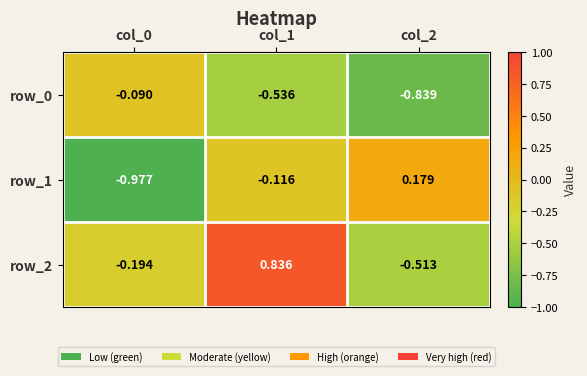

List the series in order of their peak value, lowest first.

row_0, row_1, row_2